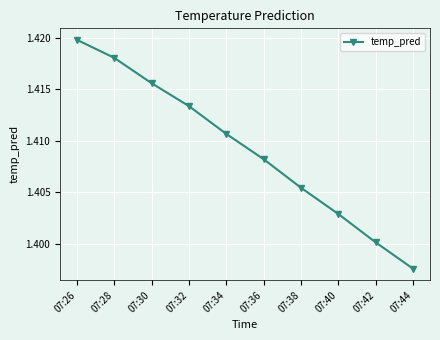

Which has a higher value, 07:34 or 07:44?

07:34